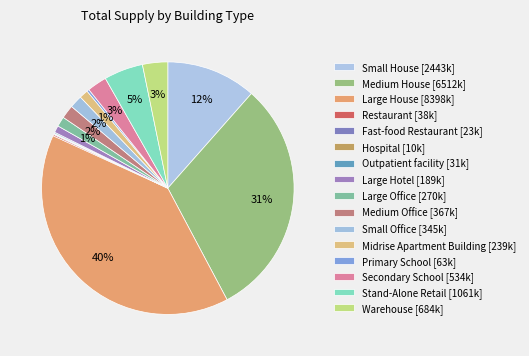

Is there any slice that represents more than half of the pie?

No